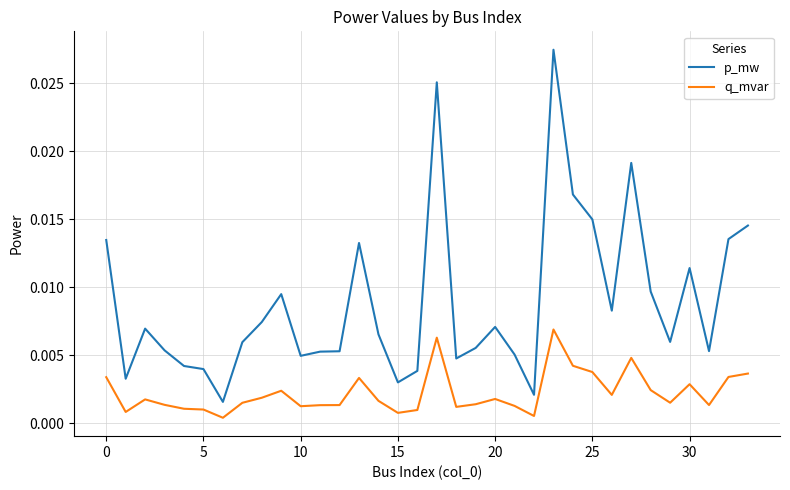

List the series in order of their peak value, lowest first.

q_mvar, p_mw